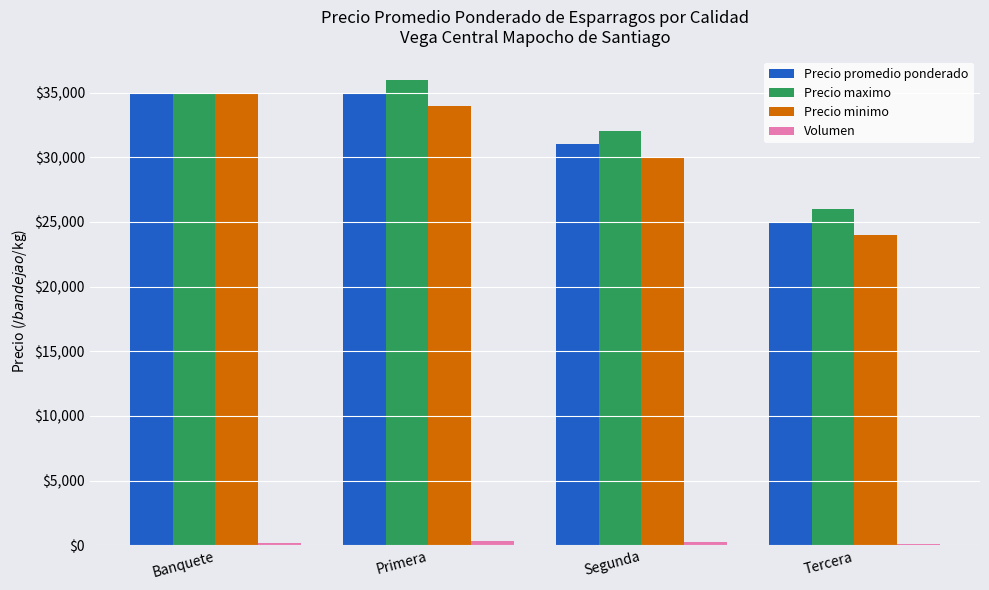

Which series has the widest spread of values?

Precio minimo